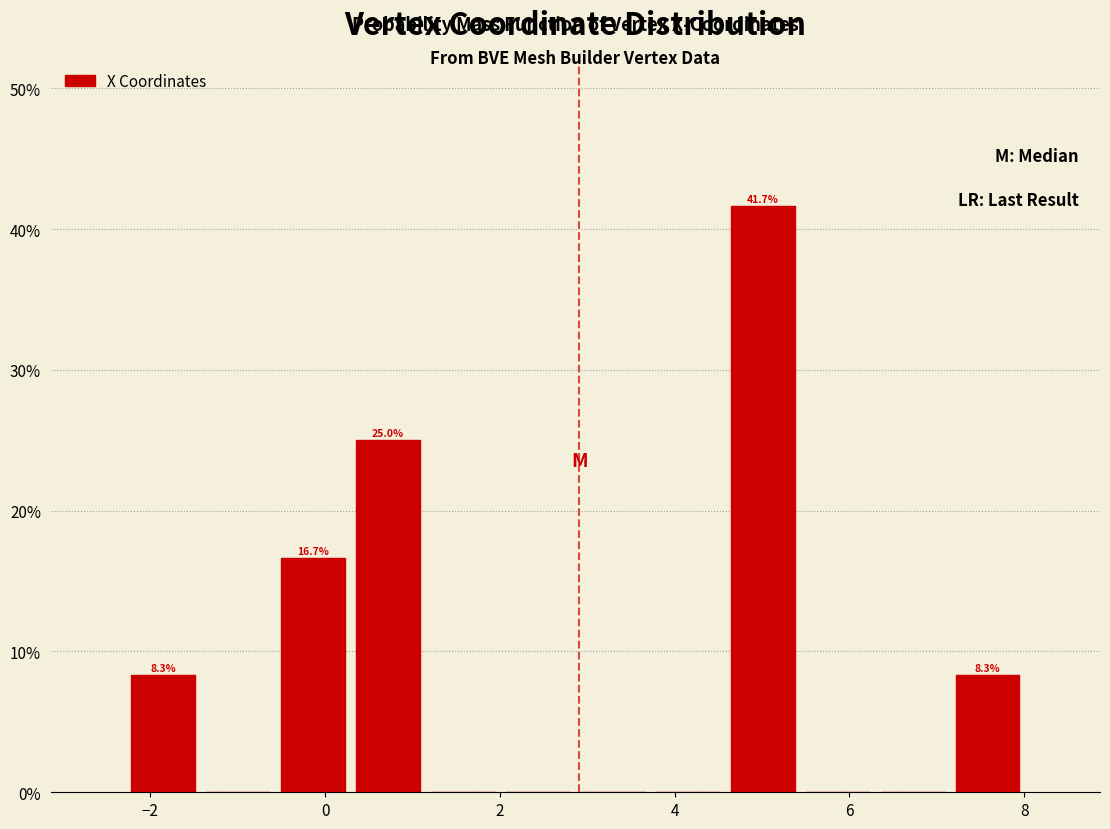

Which range on the x-axis has the tallest bar?

4.6 to 5.4